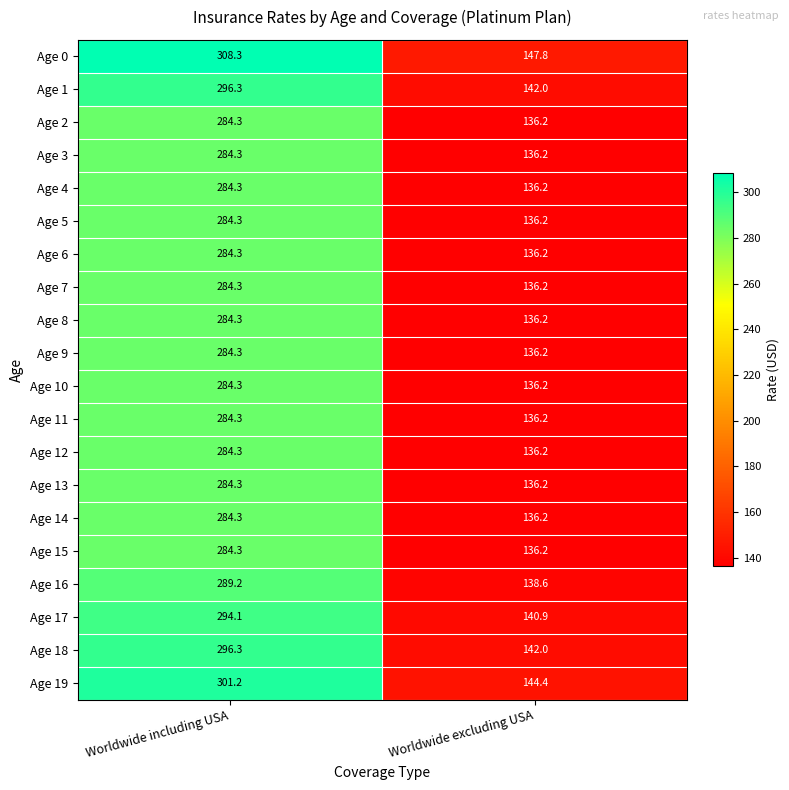

The value of Age 14 at Worldwide including USA is 284.3. True or false?

True